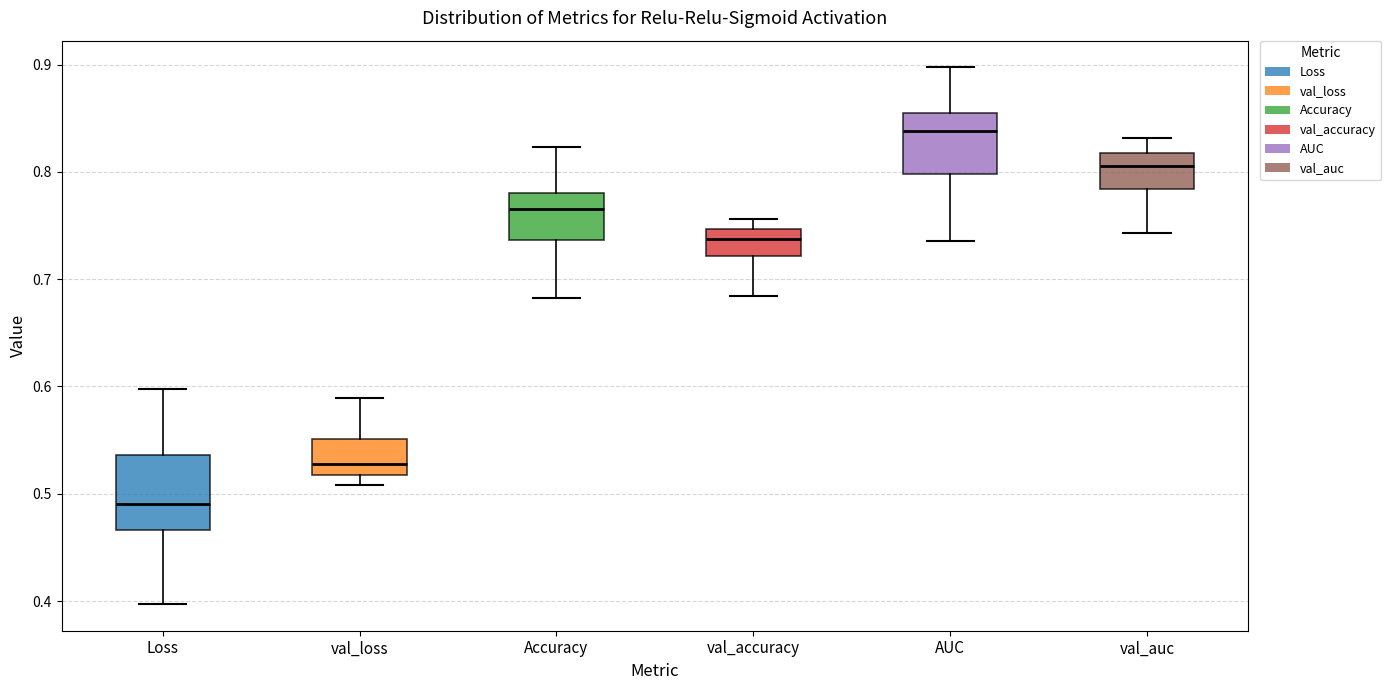

Reading left to right, read every box against the y-axis: the position of its median line, the range the box covers, and the ends of its whiskers. The values are not printed on the chart, so give them approximately, as read against the axis.

Loss: median 0.49, box 0.47 to 0.54, whiskers 0.40 to 0.60
val_loss: median 0.53, box 0.52 to 0.55, whiskers 0.51 to 0.59
Accuracy: median 0.77, box 0.74 to 0.78, whiskers 0.68 to 0.82
val_accuracy: median 0.74, box 0.72 to 0.75, whiskers 0.68 to 0.76
AUC: median 0.84, box 0.80 to 0.86, whiskers 0.74 to 0.90
val_auc: median 0.81, box 0.78 to 0.82, whiskers 0.74 to 0.83